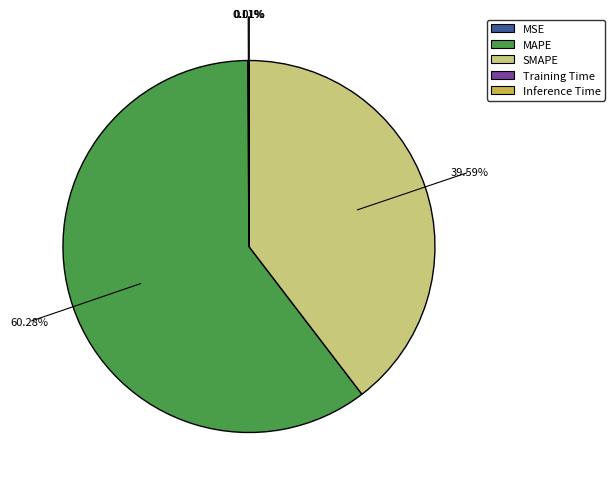

Does SMAPE account for over 50% of the chart?

No